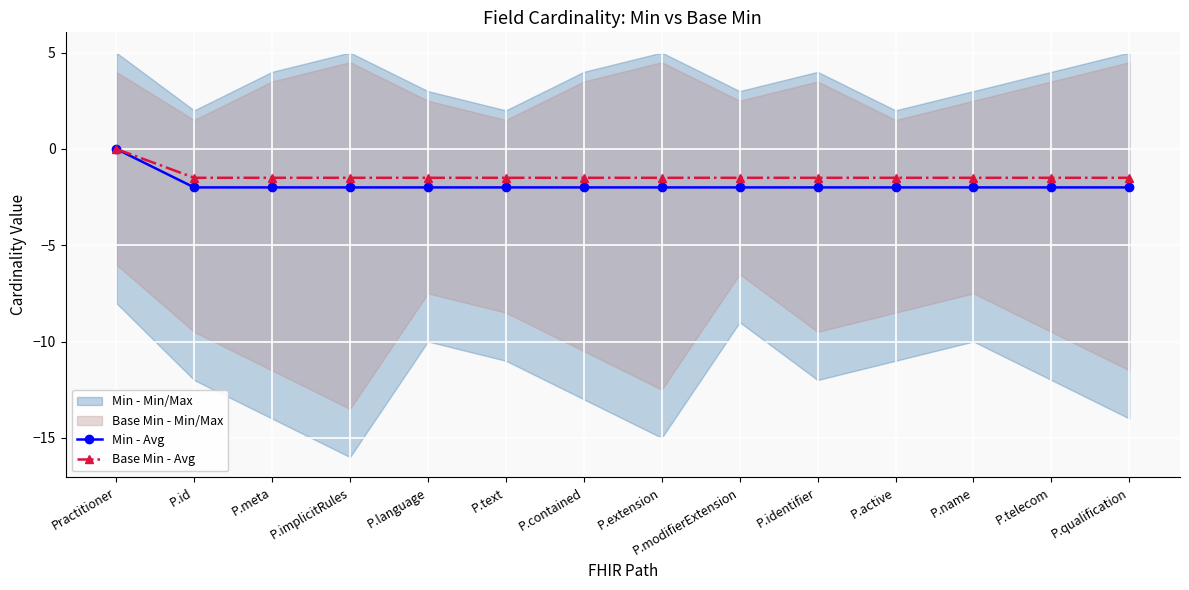

Rank the series by their maximum value, from lowest to highest.

Min - Avg, Base Min - Avg